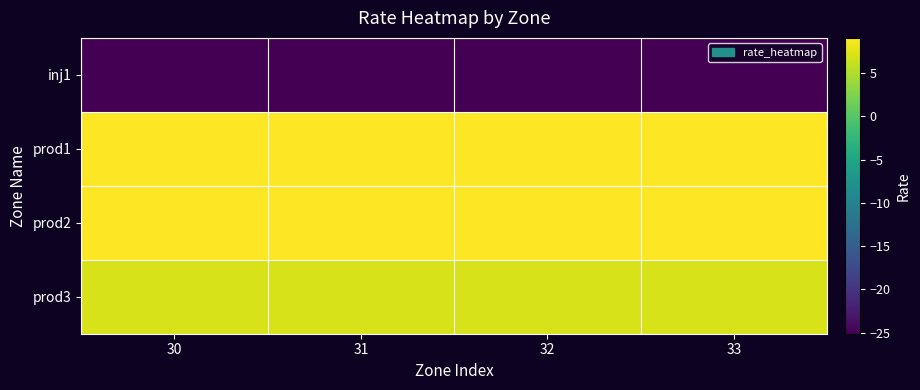

At 31, list the series in order from smallest to largest.

inj1, prod3, prod1, prod2